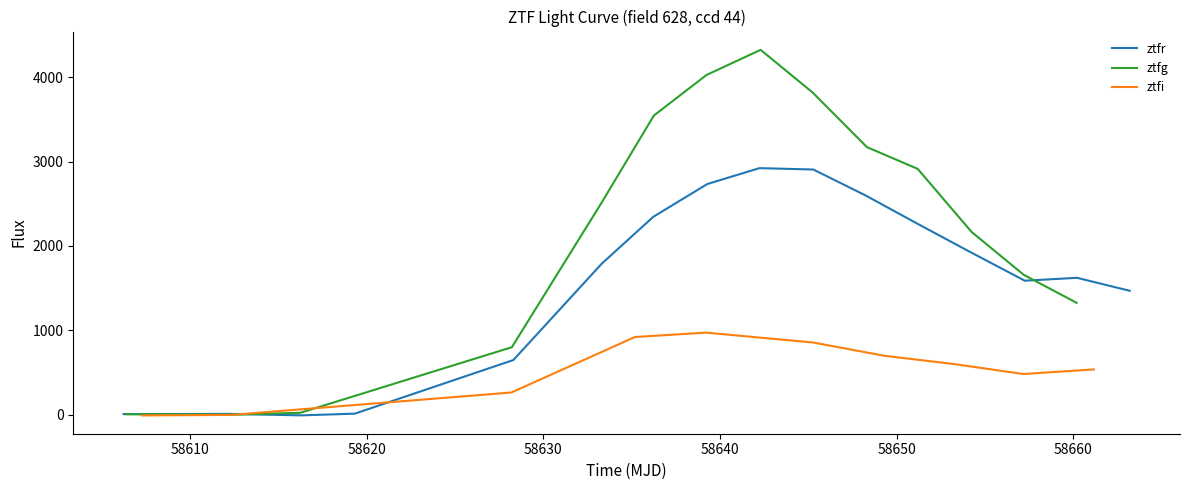

Which has a higher value, 26 or 34?

26